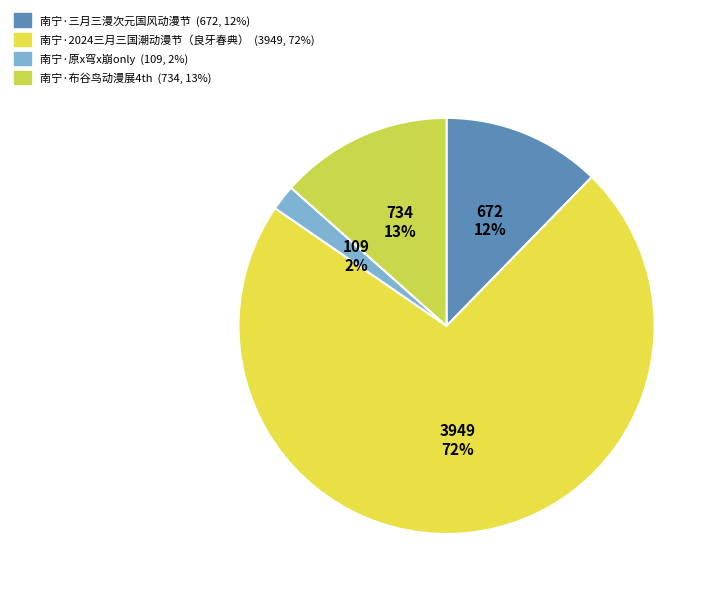

Which slice is the smallest?

南宁·原x穹x崩only